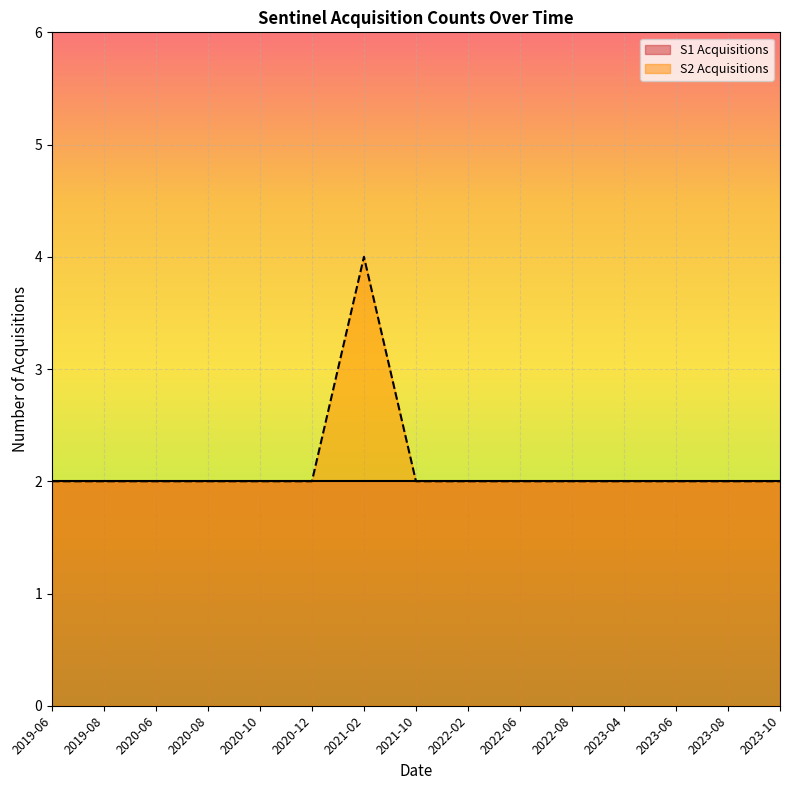

Approximately how many times larger is the value at 2021-10 compared to 2020-12?

1.0